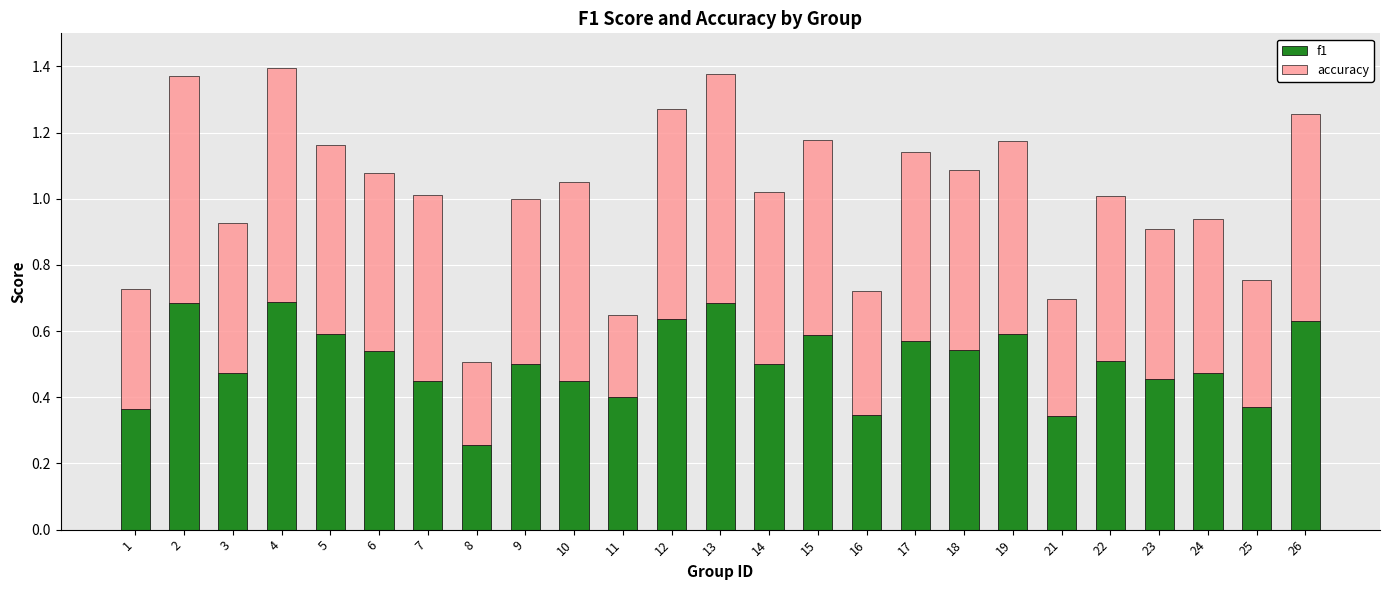

Where is f1 nearest to the value 0?

8